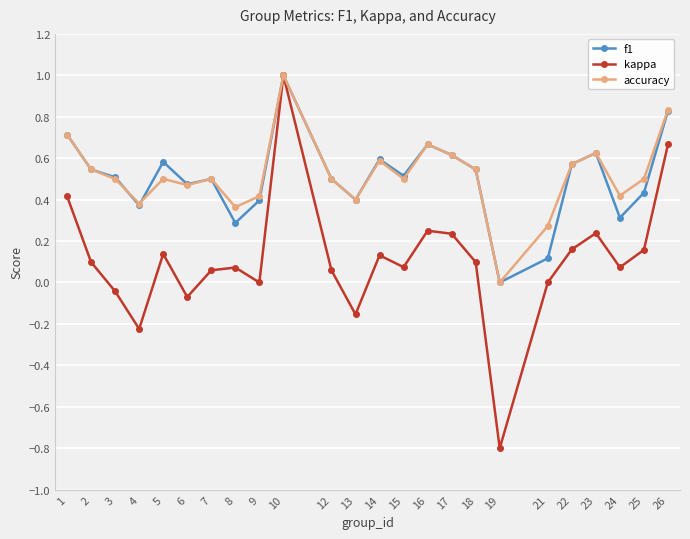

The value of kappa at 1 is 0.4. True or false?

True